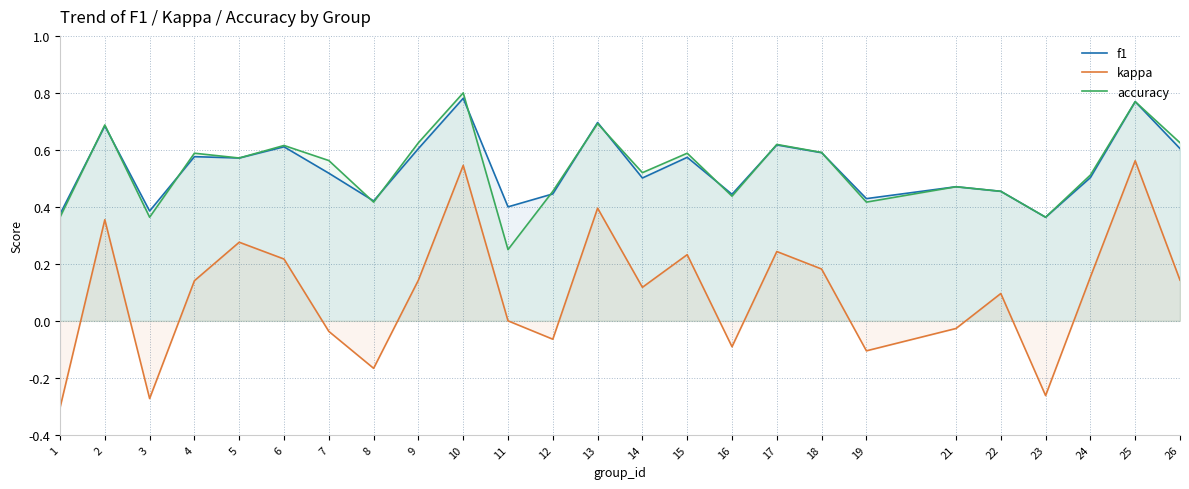

What is the sum of all accuracy values?

13.4